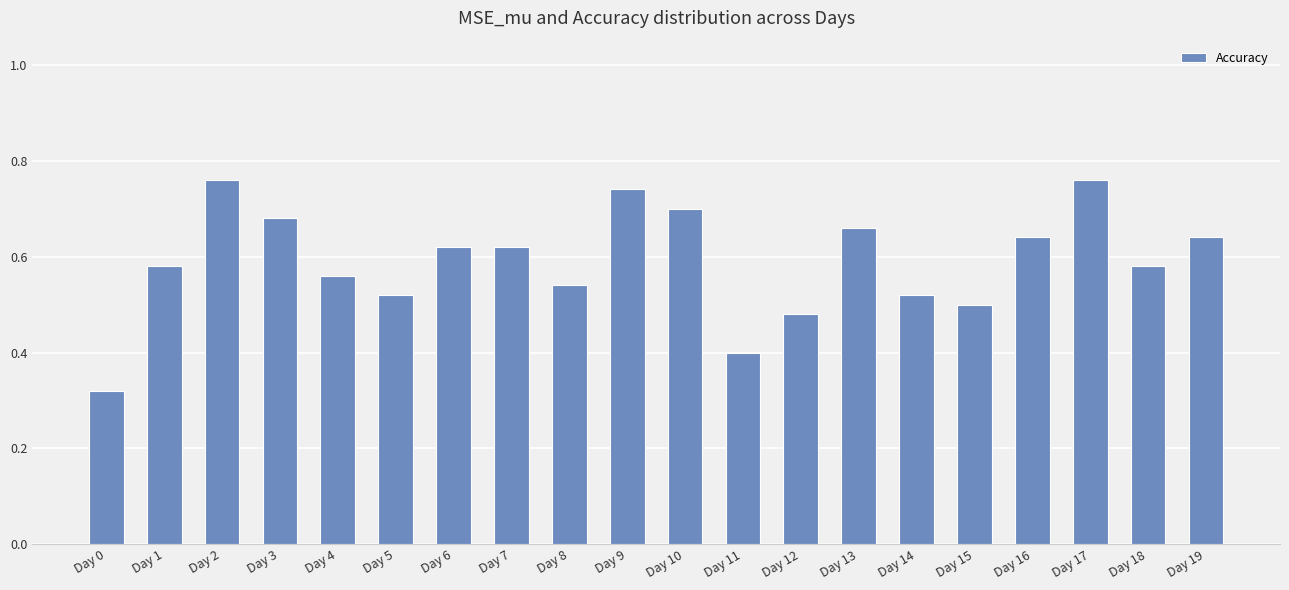

What is the change in value from Day 1 to Day 19?

+0.1